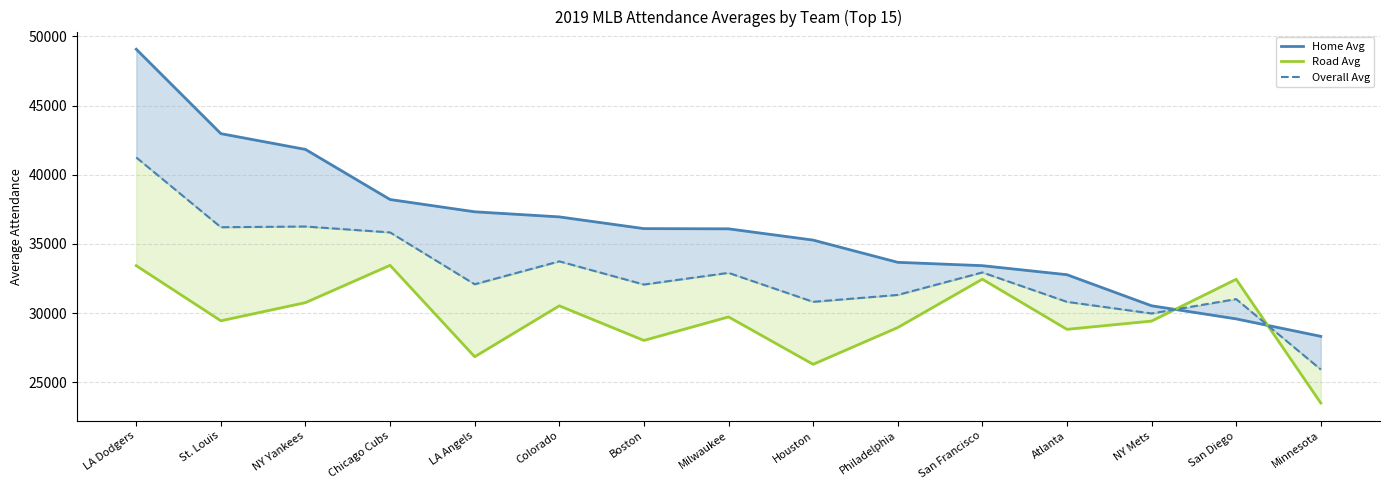

What is the maximum value shown in the chart?

49065